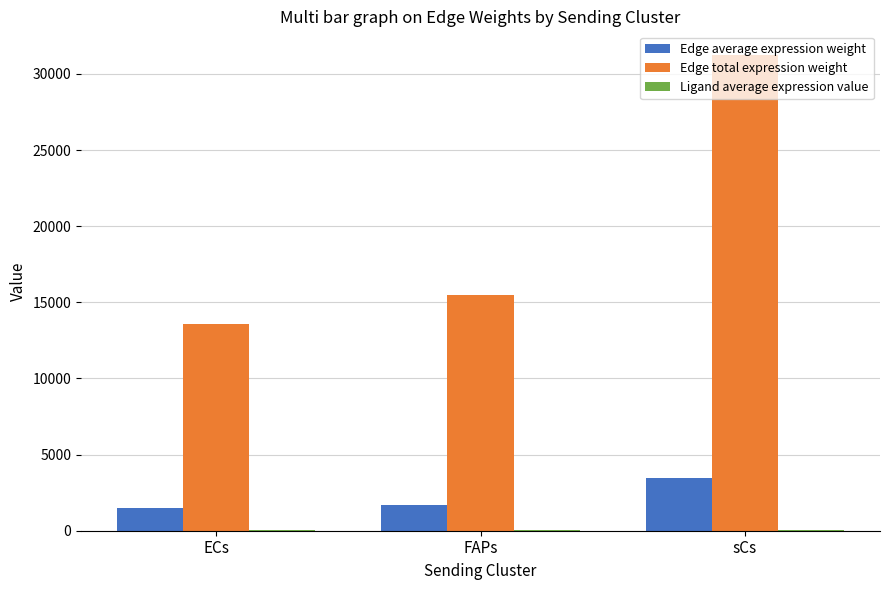

Which series has the largest total across all categories?

Edge total expression weight